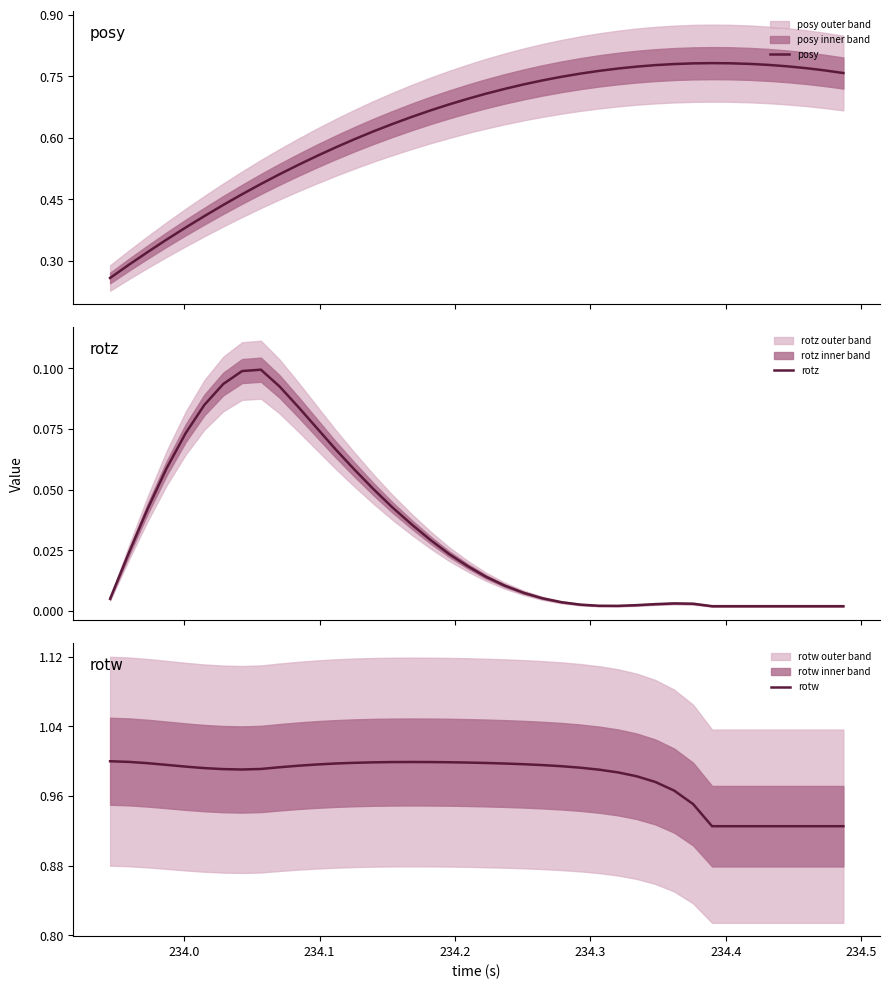

The posy series shows 1.3 at 37. True or false?

False